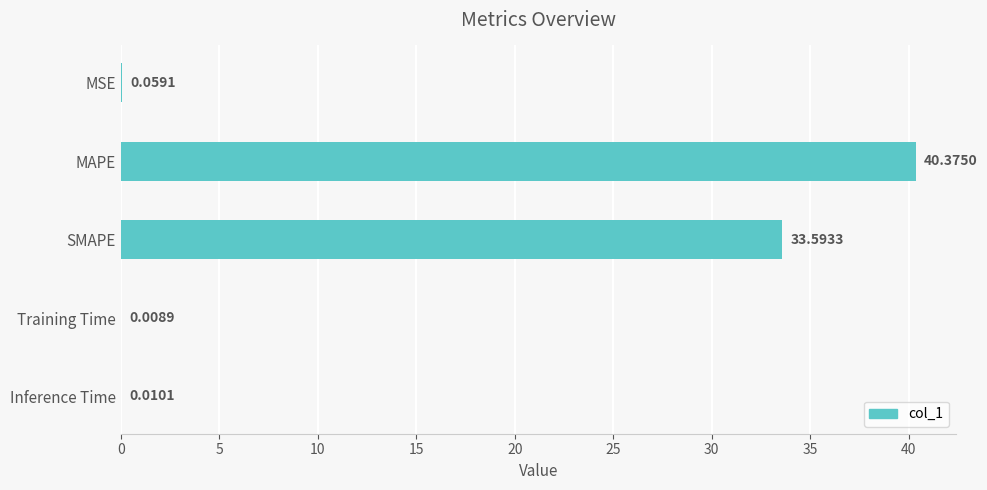

Between MSE and MAPE, which is larger?

MAPE